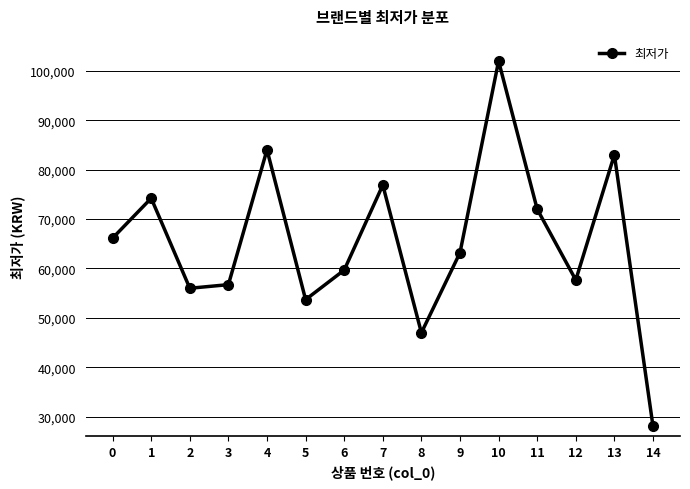

Where is the first local maximum?

1